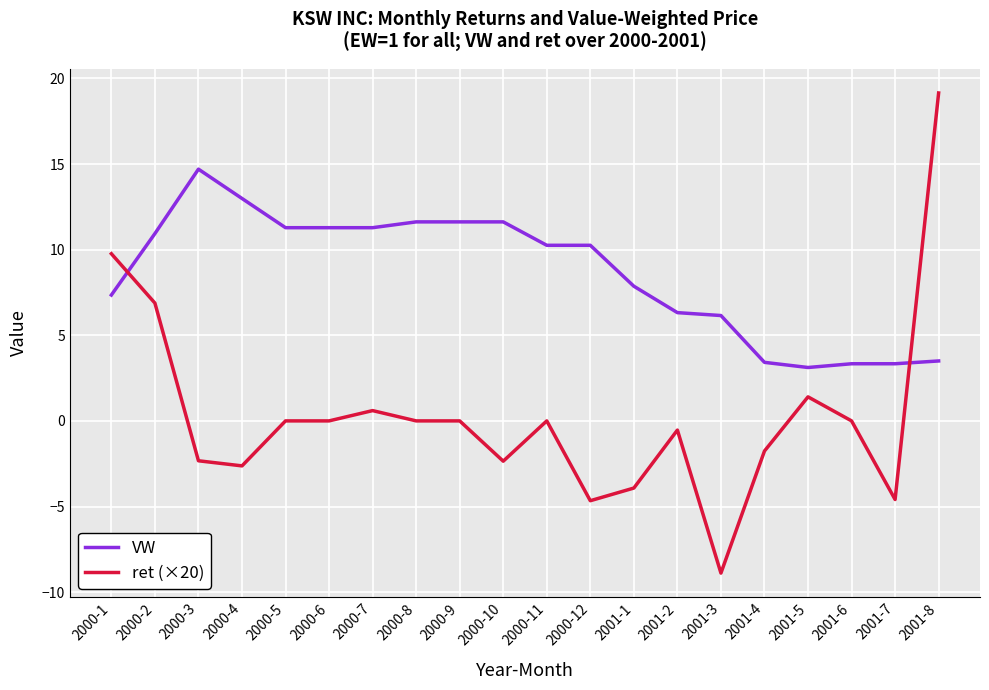

Is this an area chart (filled region under the line)?

No